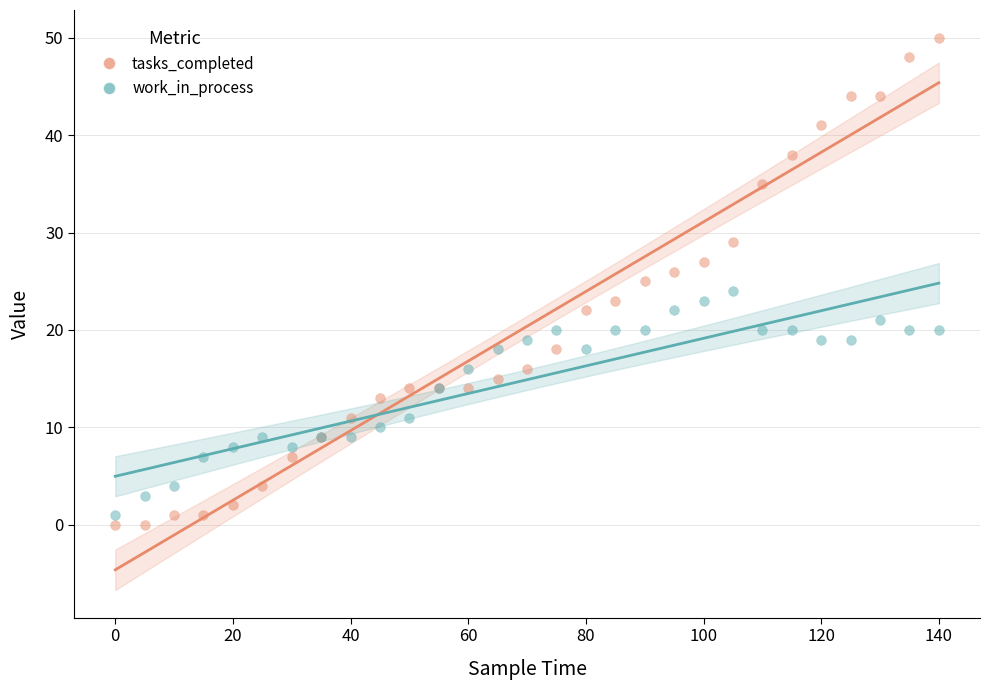

Which series has the widest spread of Y values?

tasks_completed